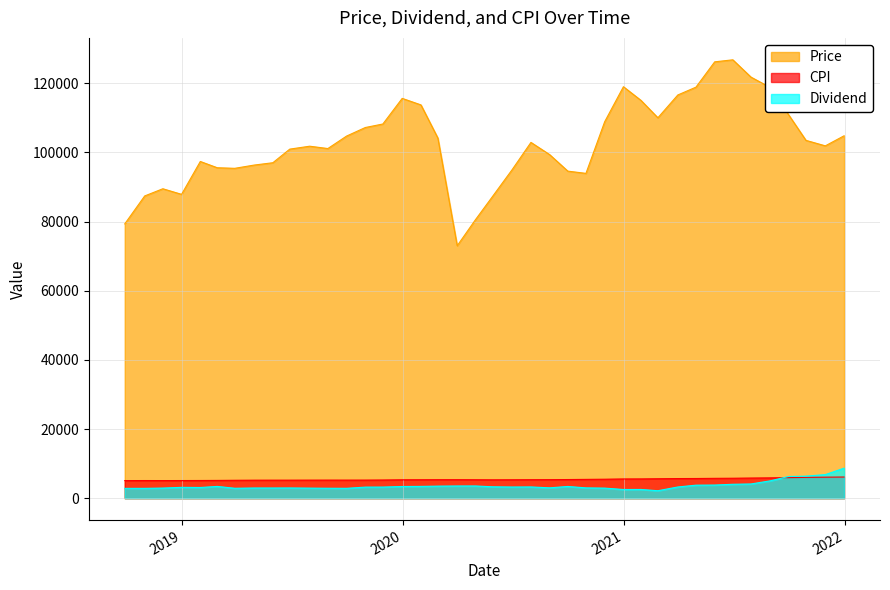

True or false: Dividend has more than 1 interior local peaks.

True